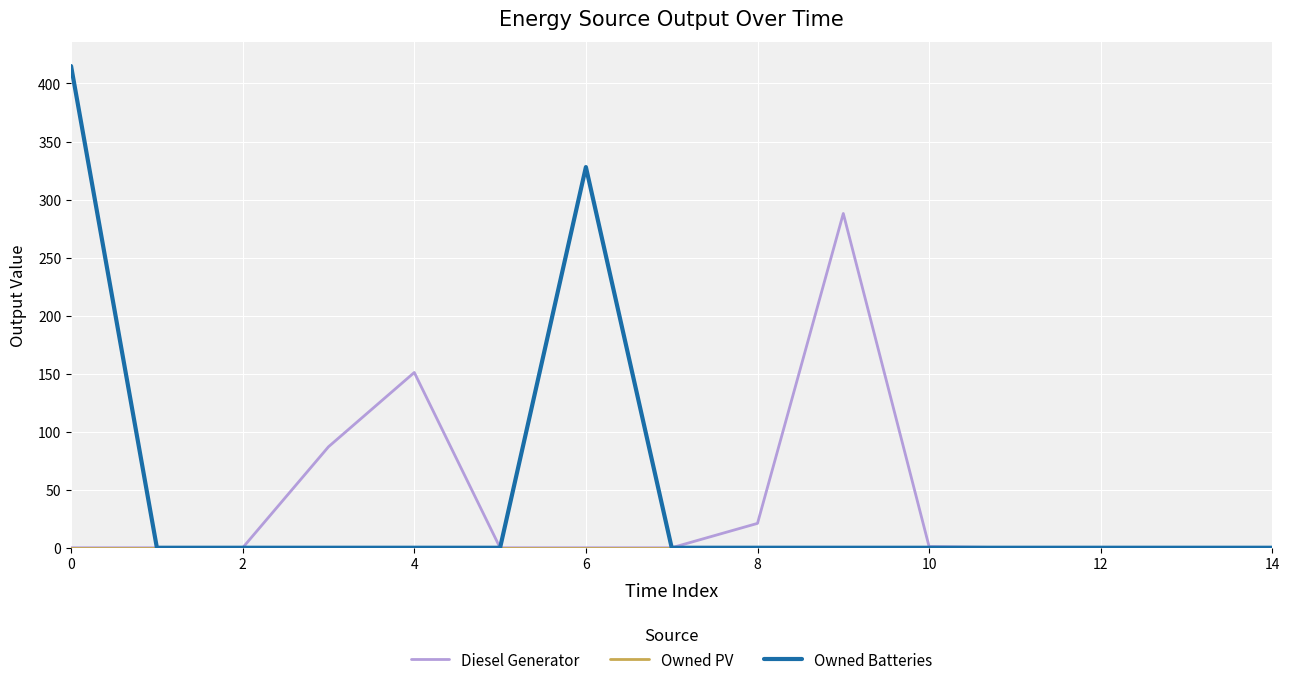

What is the difference between the second highest and minimum values in the Owned Batteries series?

328